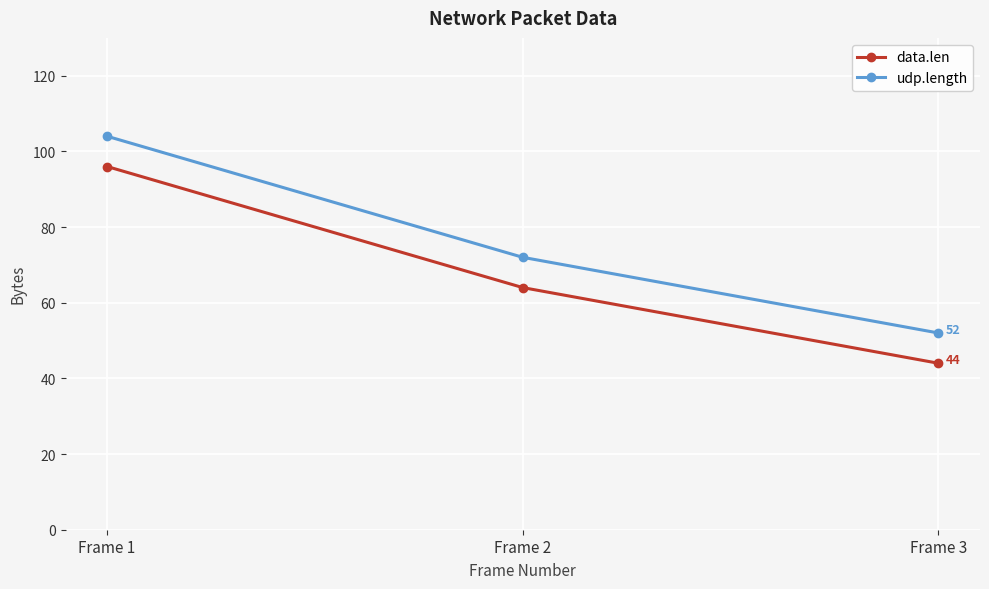

Reading left to right, transcribe all the data shown in this chart.

data.len: 96	64	44
udp.length: 104	72	52